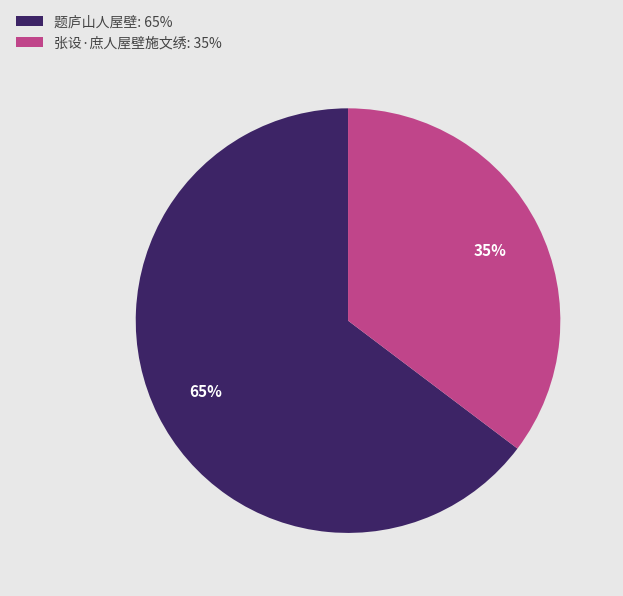

What is the smallest slice in the pie chart?

张设·庶人屋壁施文绣